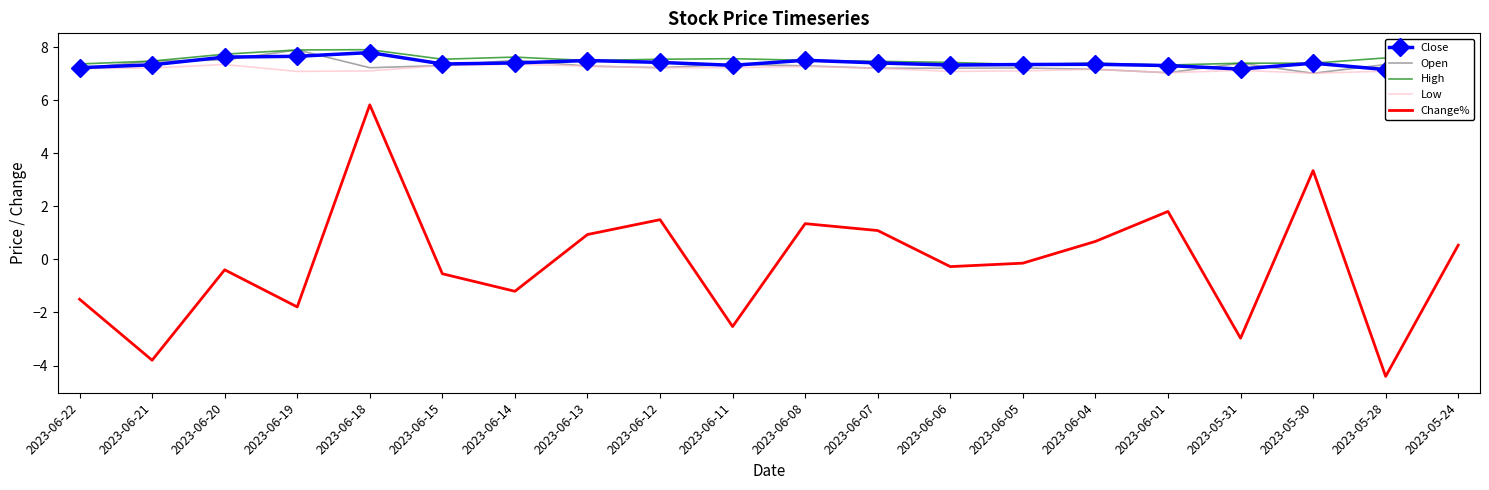

What is the difference between the second highest and minimum values in the High series?

0.6